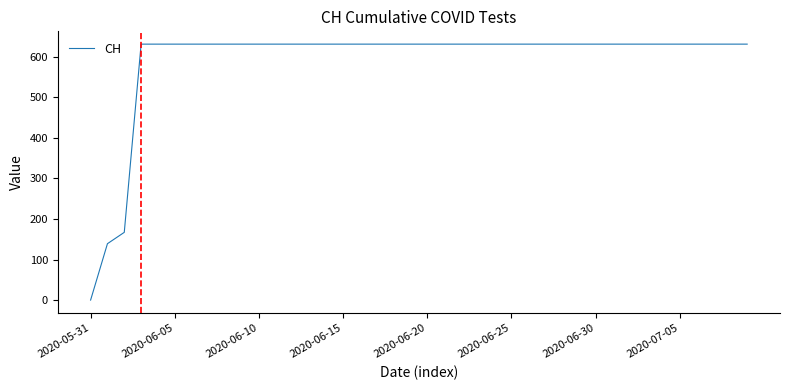

What is the average value?

591